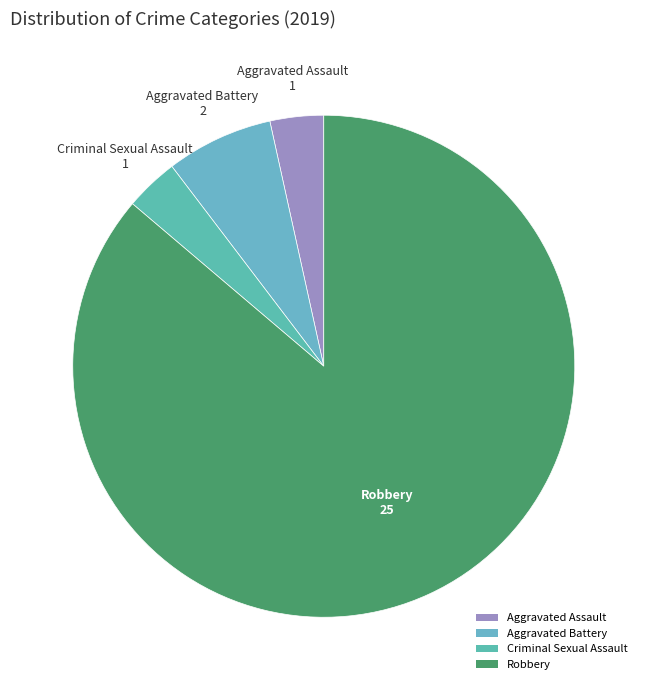

Which category has the biggest portion of the pie?

Robbery